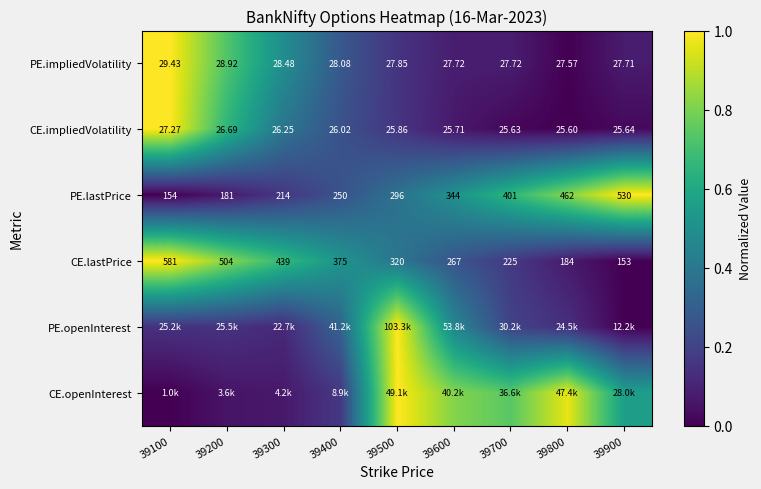

At which label is CE.lastPrice closest to 0?

39900